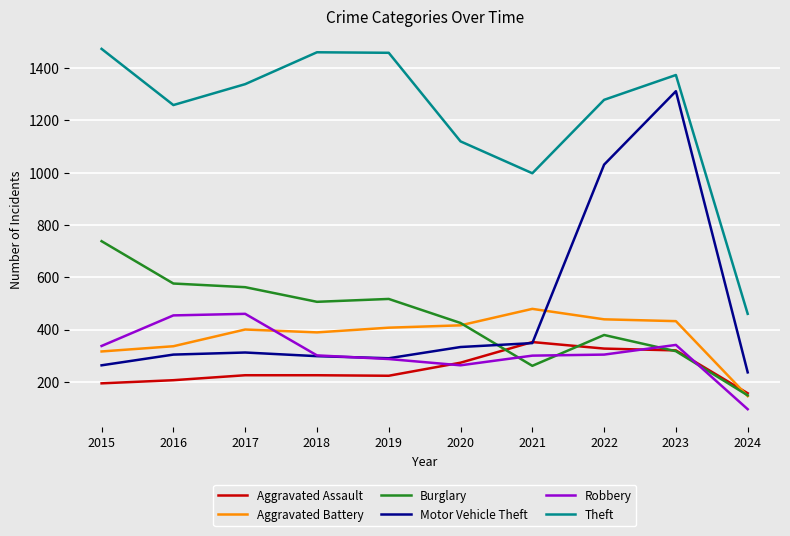

What is the average value of the Aggravated Assault series?

250